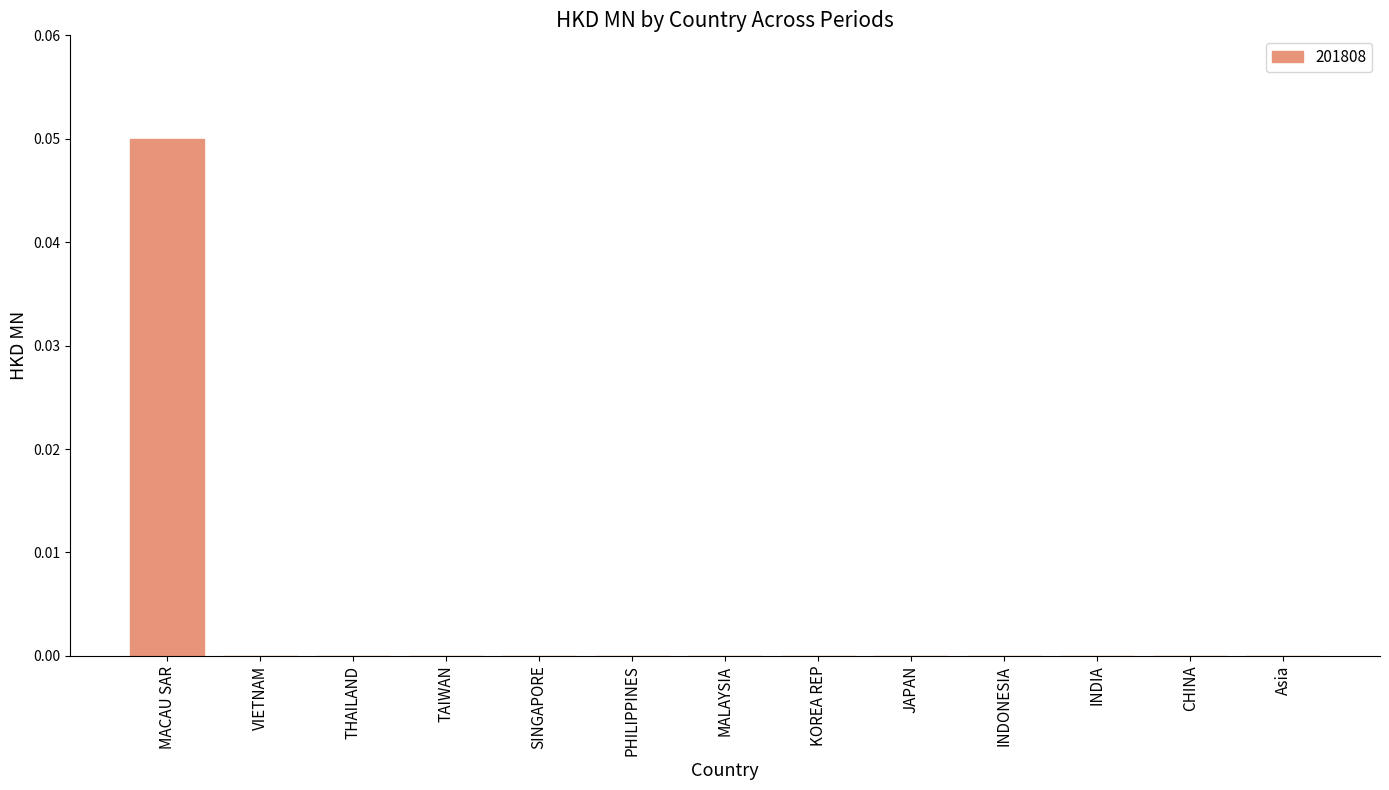

Which has a higher value, MACAU SAR or Asia?

MACAU SAR